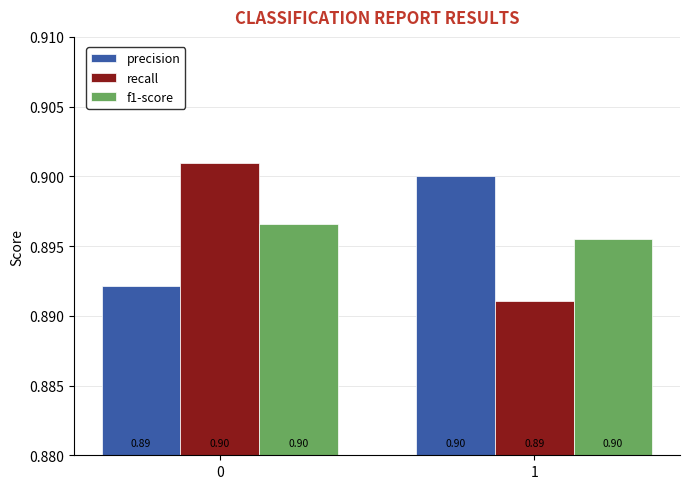

How many bars are there in each group?

3